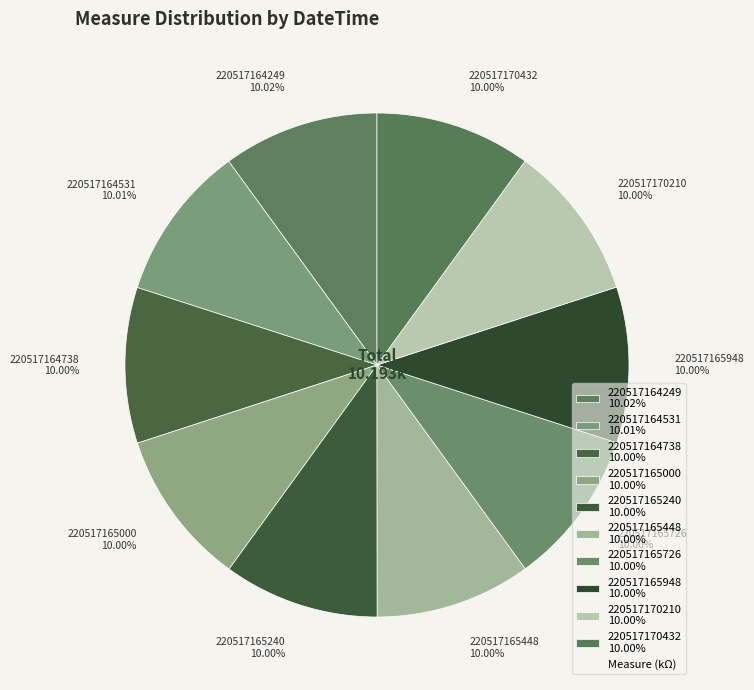

Combined, do 220517165000 10.00% and 220517164249 10.02% account for over 50%?

No